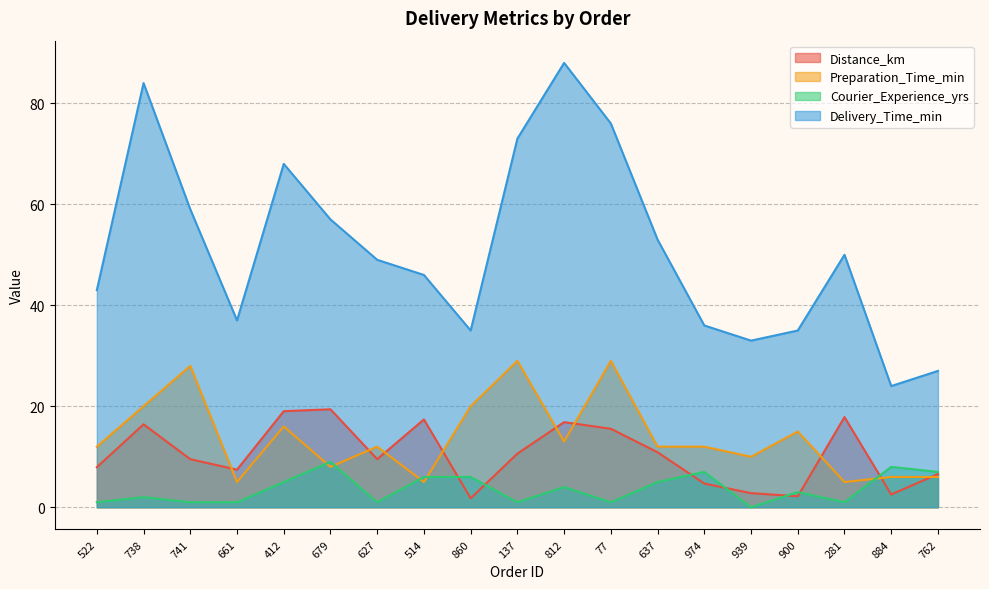

Which category has the lowest value across all series?

939